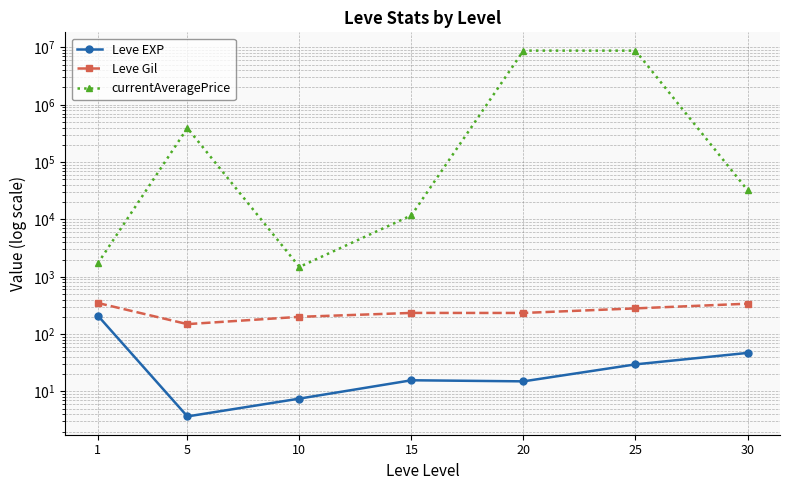

True or false: Leve EXP has a value of 15.0 at 20.

True